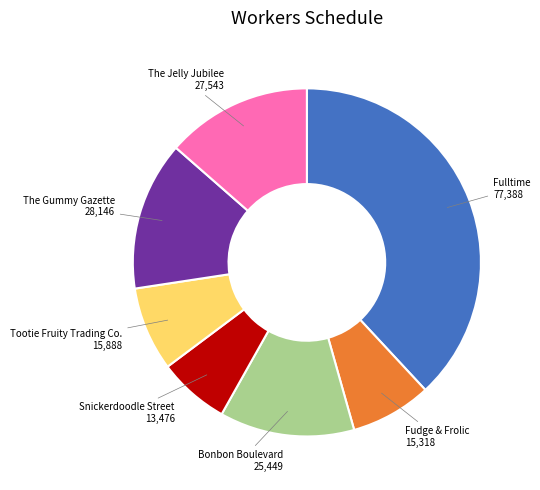

Between Fulltime and Bonbon Boulevard, which is larger?

Fulltime